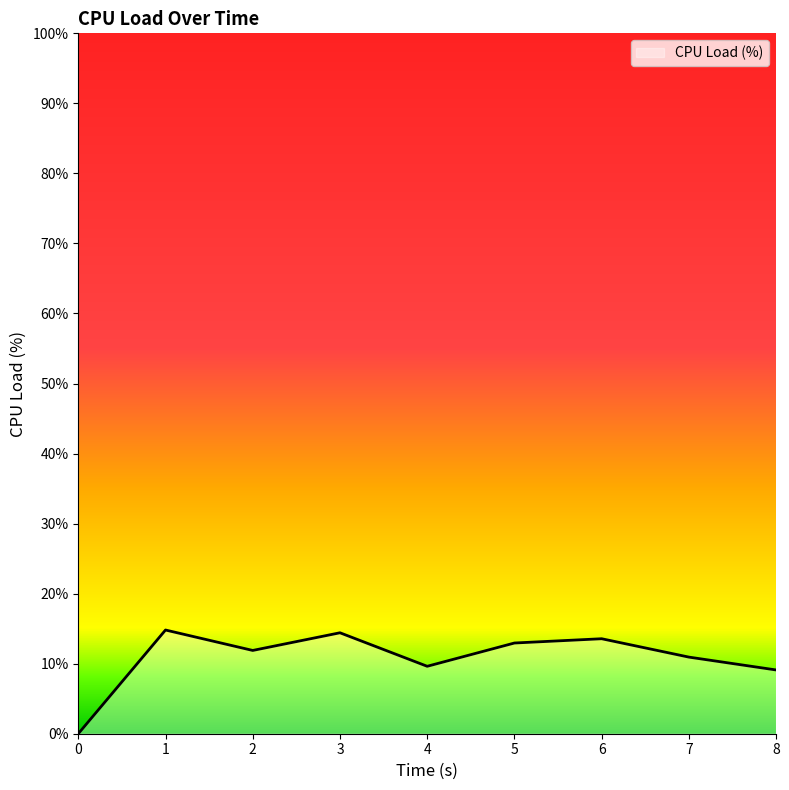

What is the change in value from 6 to 8?

-4.5